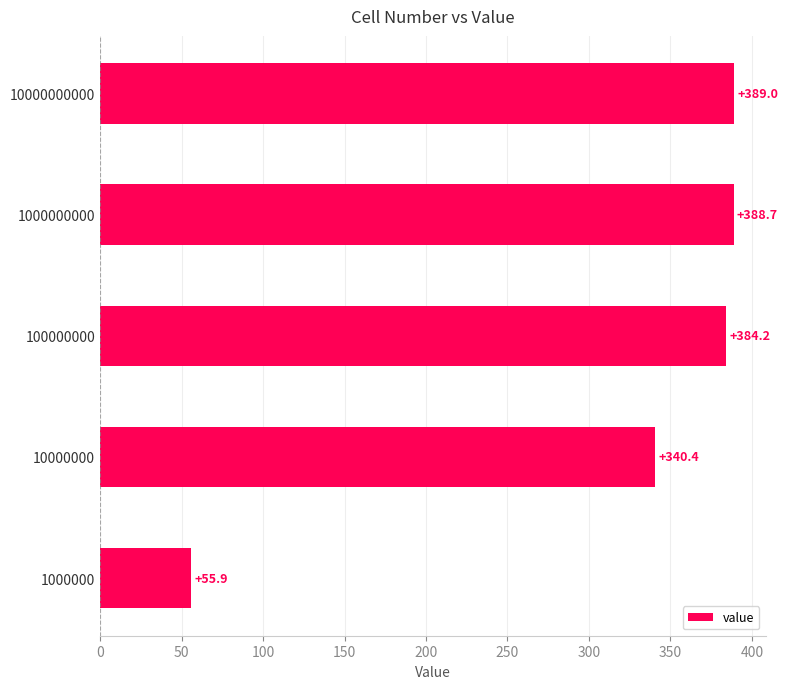

What is the ratio of the value at 10000000 to the value at 1000000?

6.1